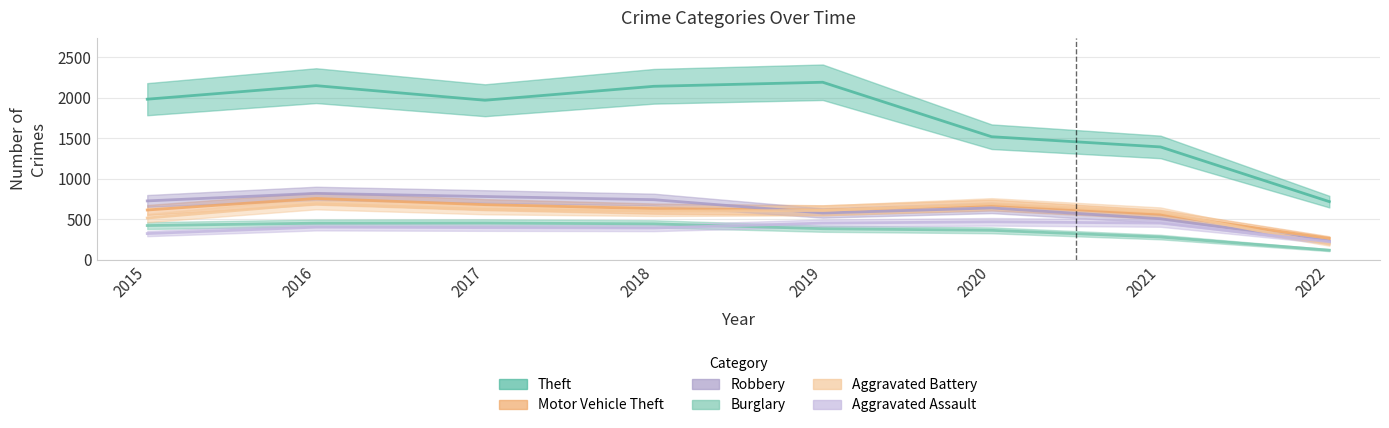

What is the value of the Robbery point at the 6th from the left?

639